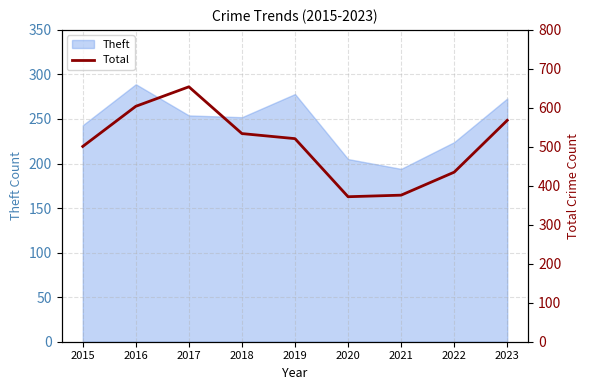

The Theft series shows 389 at 2015. True or false?

False